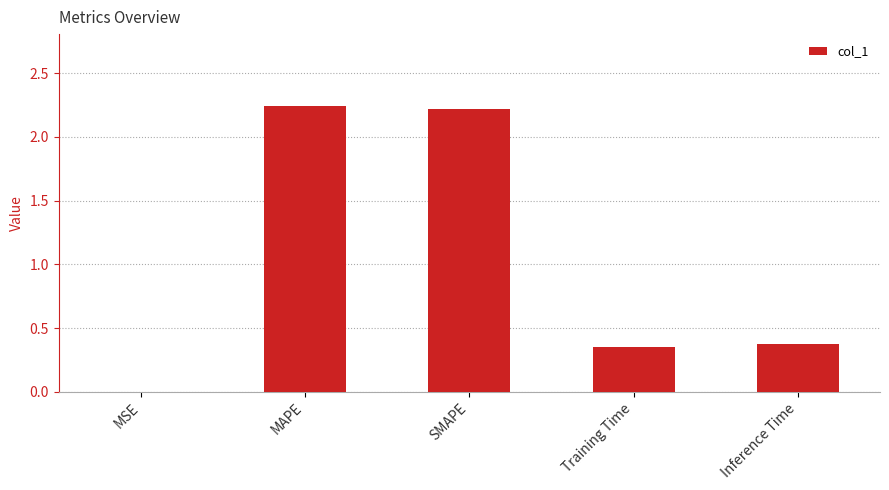

What is the sum of all values?

5.2